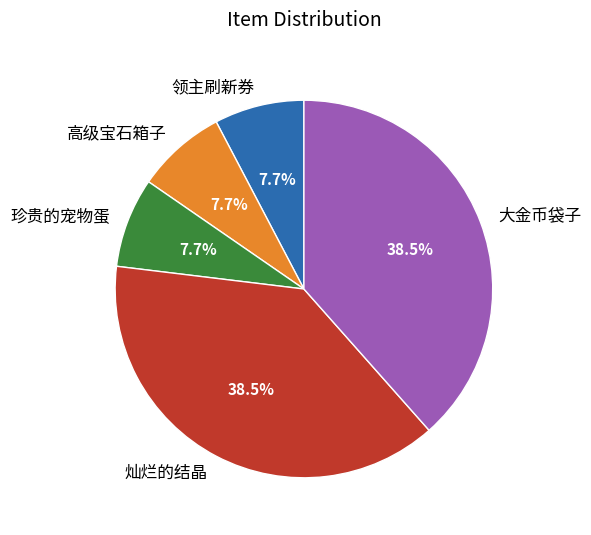

Combined, do 高级宝石箱子 and 大金币袋子 account for over 50%?

No